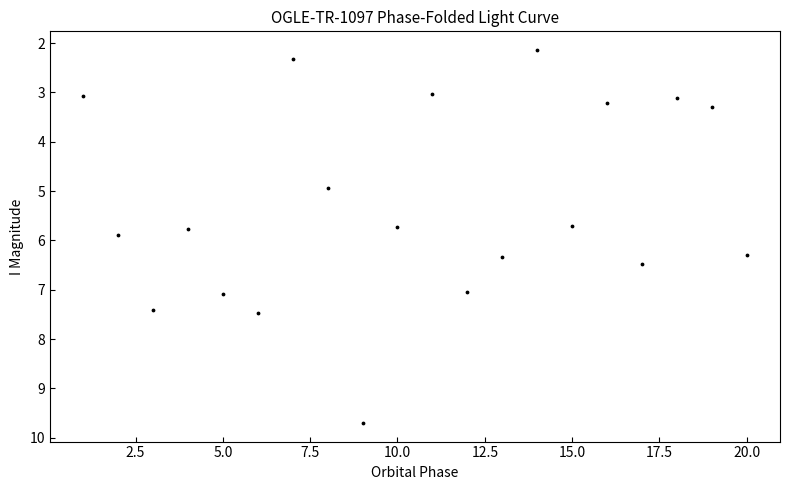

What is the range of Y values (max minus min)?

7.6